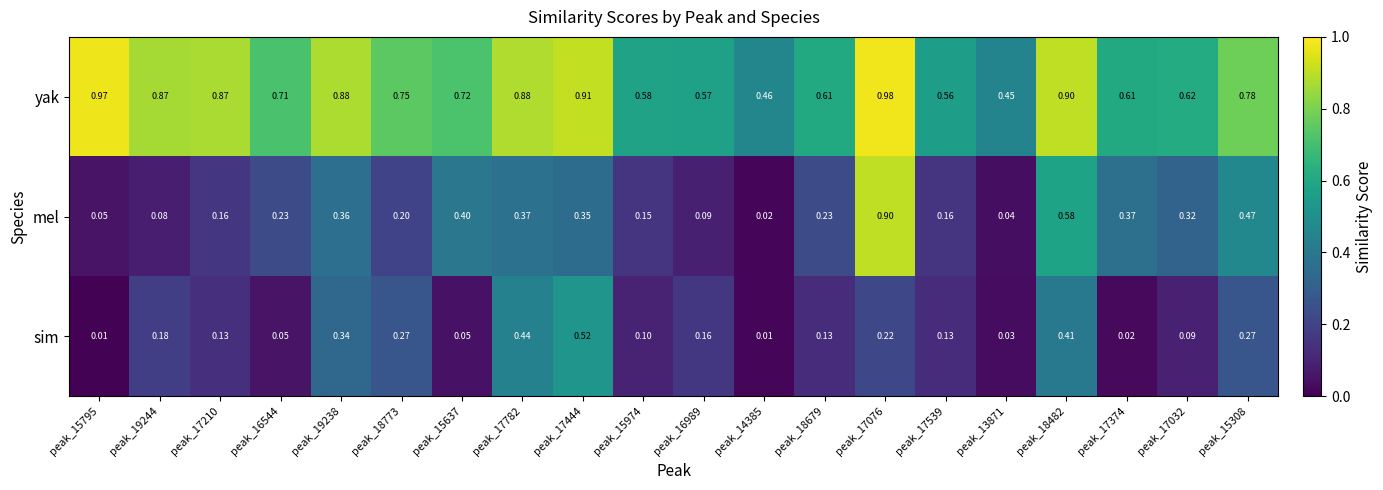

Which series has the largest range (max minus min)?

mel